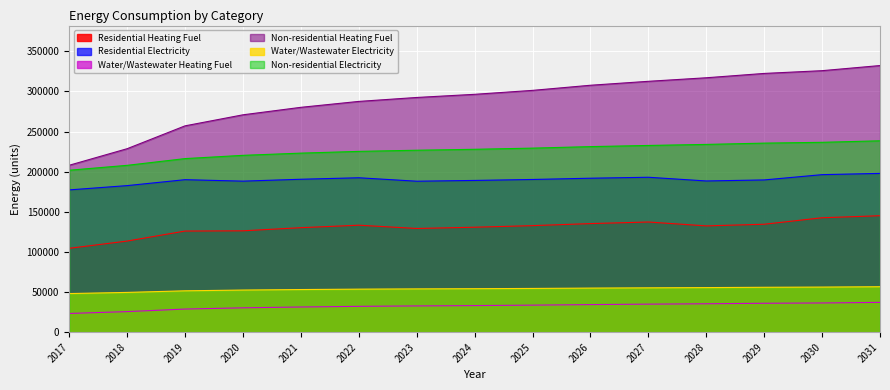

Which series has the largest total across all categories?

Non-residential Heating Fuel